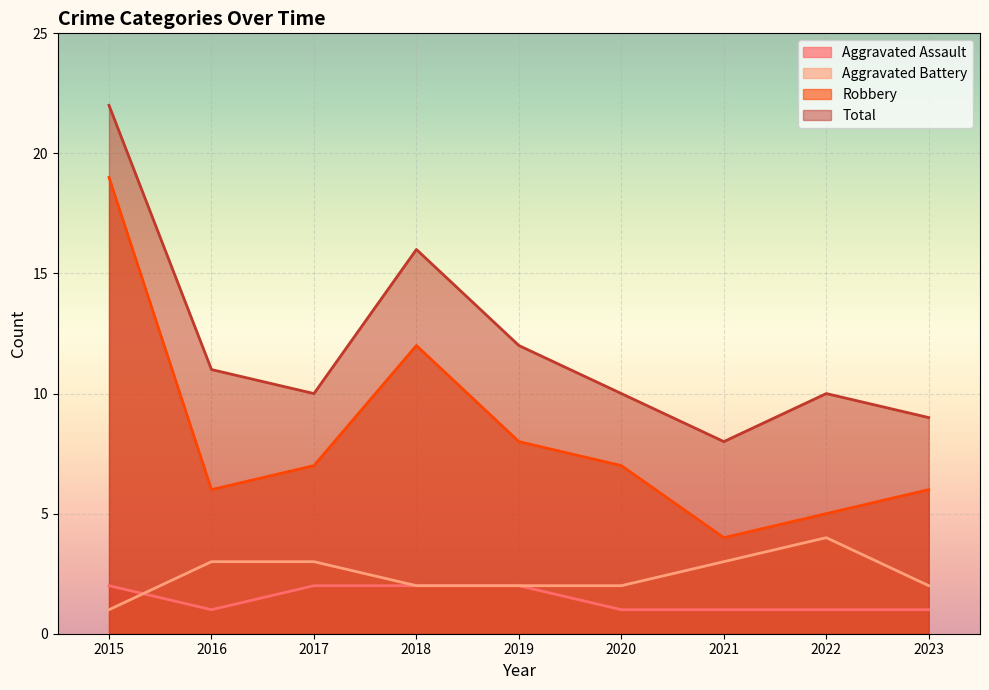

Reading left to right, what are all the values shown in this chart?

Aggravated Assault: 2015=2	2016=1	2017=2	2018=2	2019=2	2020=1	2021=1	2022=1	2023=1
Aggravated Battery: 2015=1	2016=3	2017=3	2018=2	2019=2	2020=2	2021=3	2022=4	2023=2
Robbery: 2015=19	2016=6	2017=7	2018=12	2019=8	2020=7	2021=4	2022=5	2023=6
Total: 2015=22	2016=11	2017=10	2018=16	2019=12	2020=10	2021=8	2022=10	2023=9